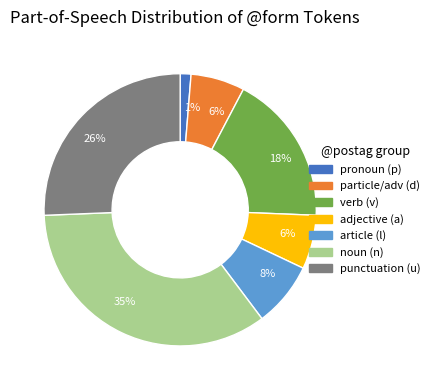

Does any single category account for the majority?

No